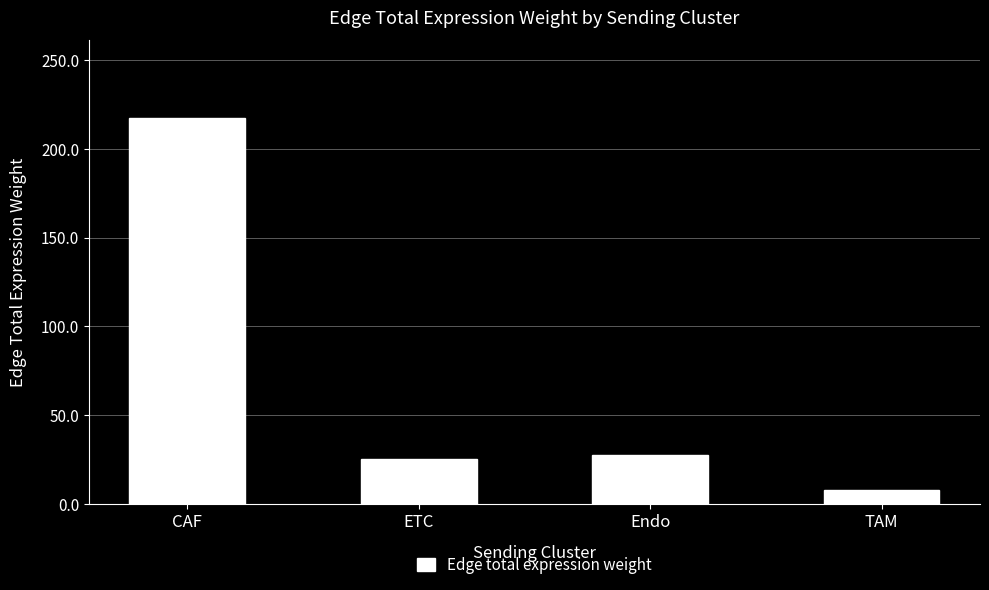

Reading right to left, what are all the values shown in this chart?

7.7	27.5	25.2	217.5